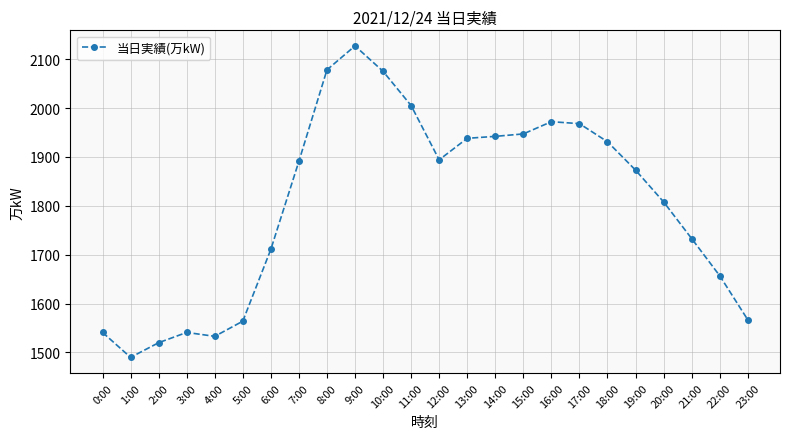

What is the change in value from 14:00 to 20:00?

-134